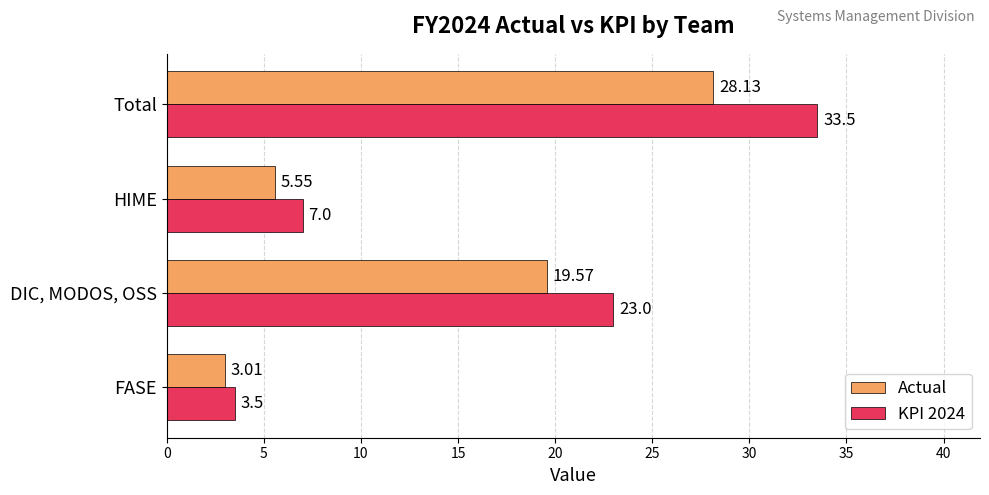

Which series has the largest total across all categories?

KPI 2024